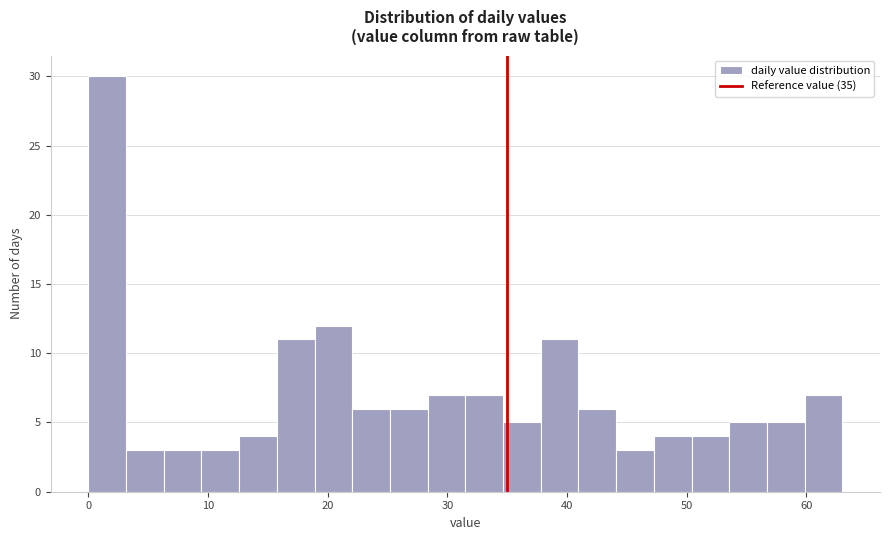

Around what value on the x-axis is the tallest bar? Give the approximate position of its centre, as read against the axis.

2